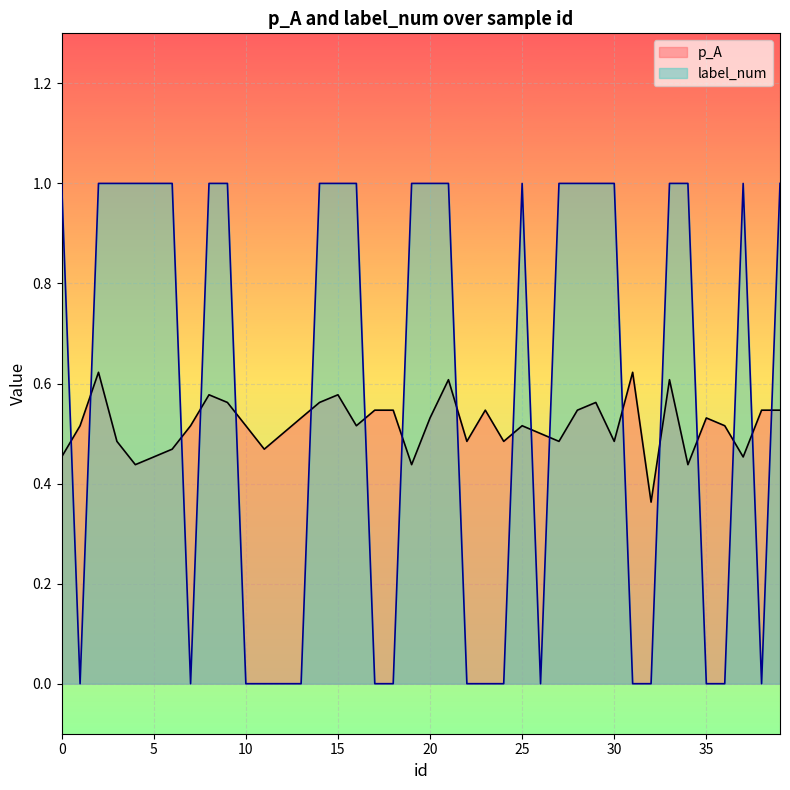

The value of p_A at 37 is 0.8. True or false?

False